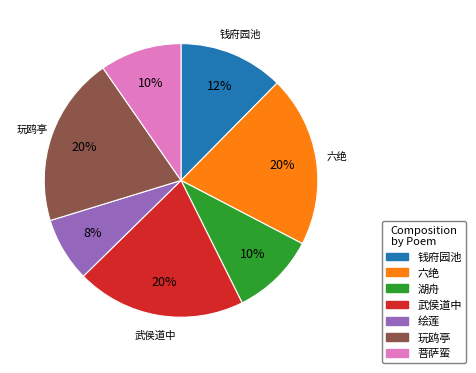

How many slices are in this pie chart?

7